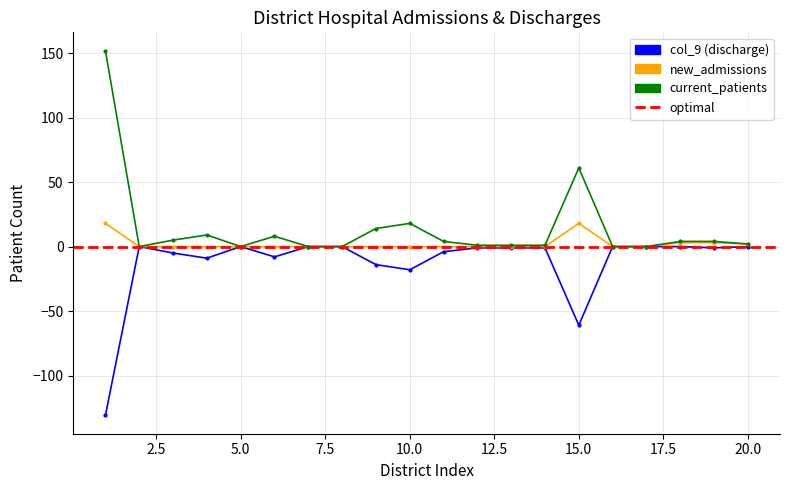

In col_9 (discharge), how many points are higher than both neighbors (excluding endpoints)?

2